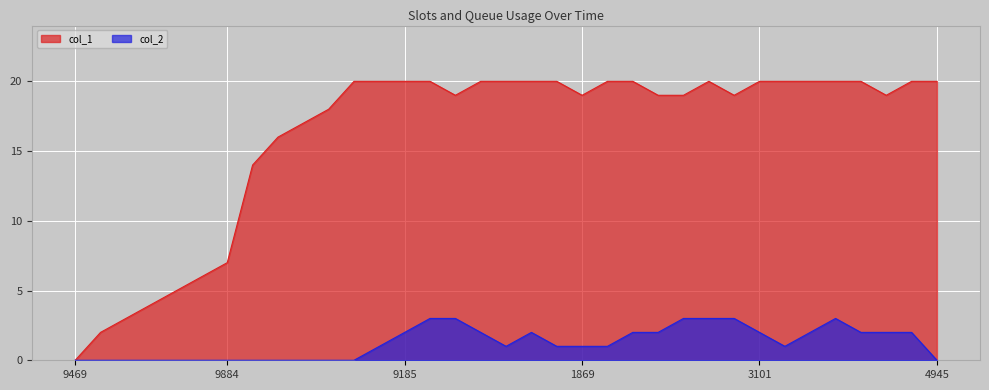

What is the spread (max minus min) of values at 1869?

18